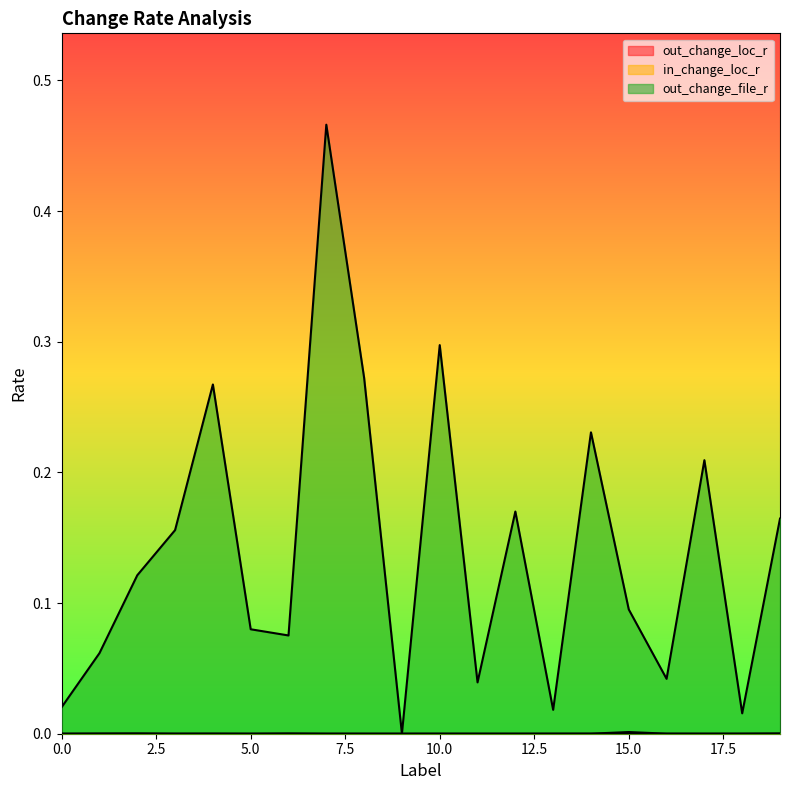

Does the chart display data point markers on the line(s)?

No